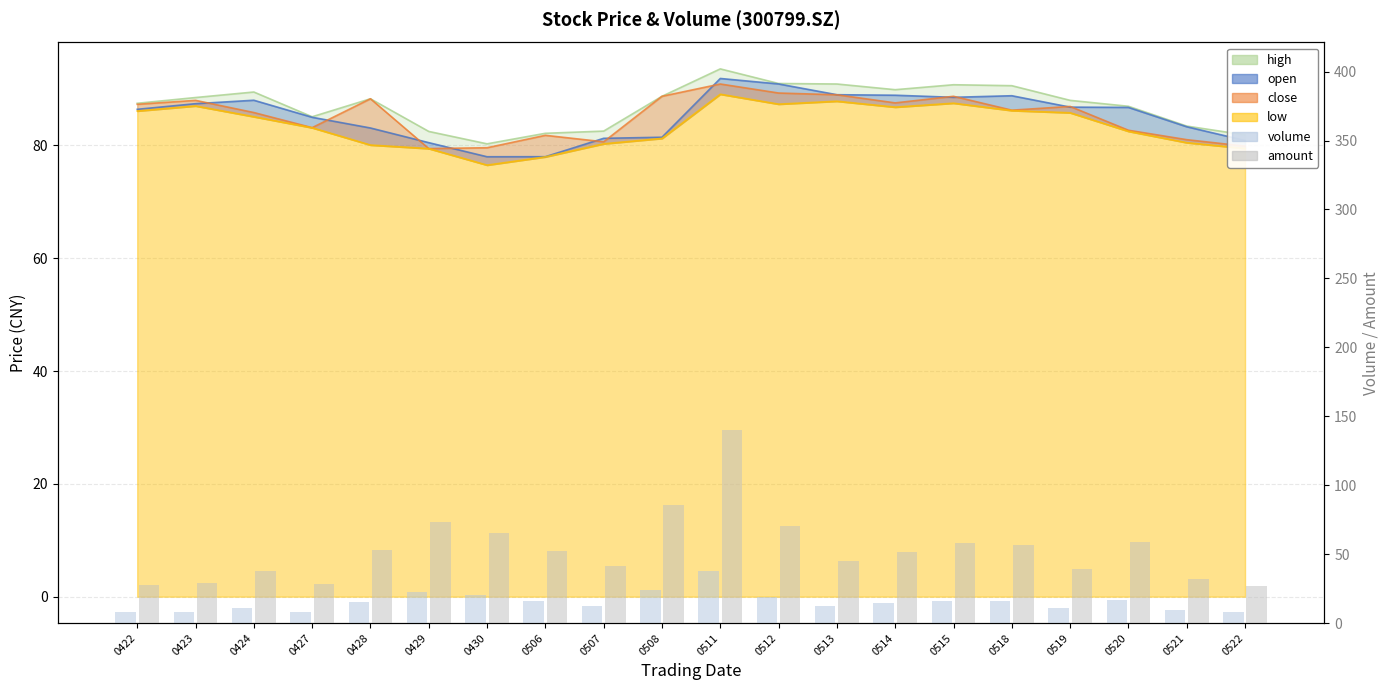

Which category has the lowest value across all series?

0422